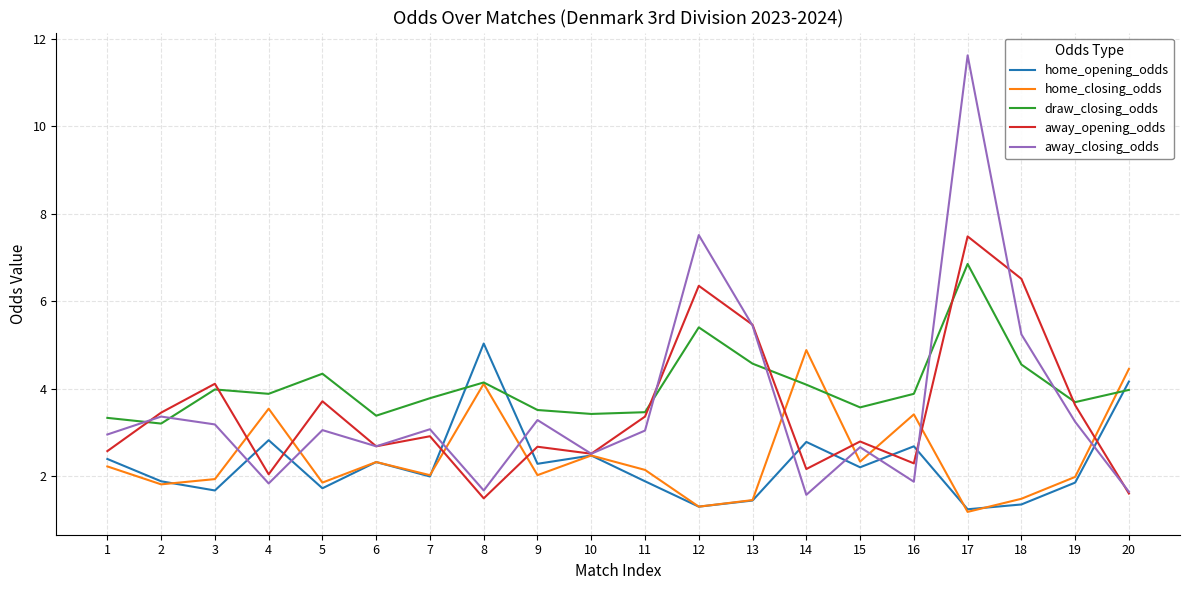

True or false: draw_closing_odds and away_closing_odds cross at least once.

True